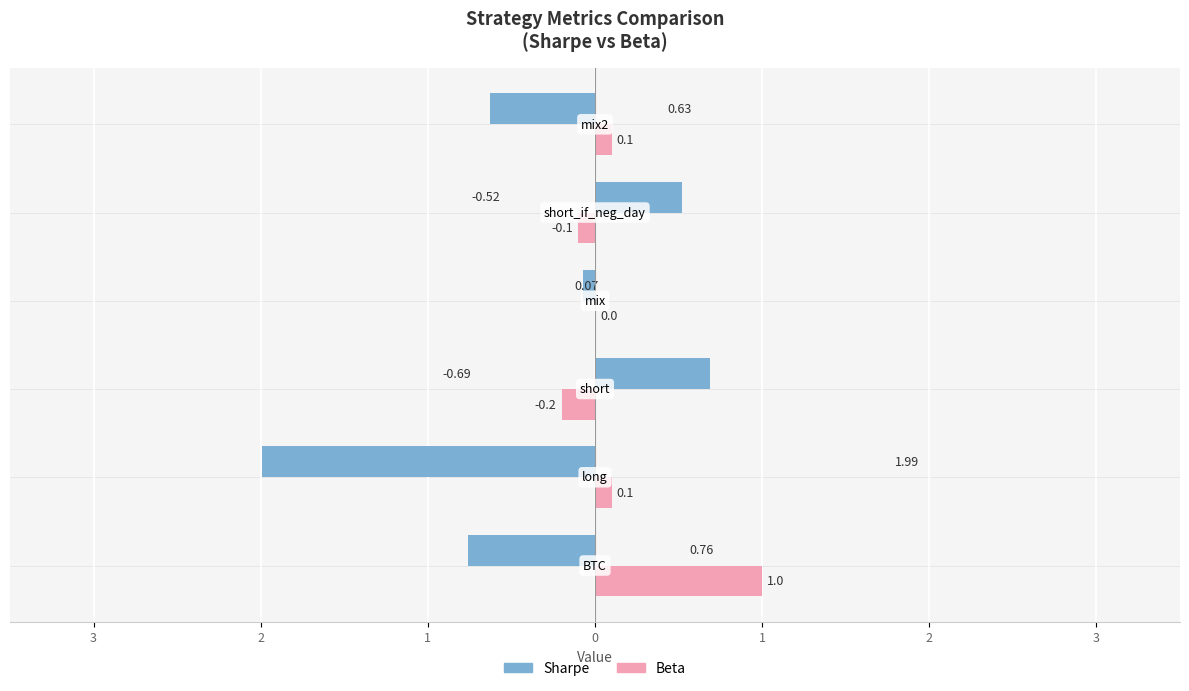

Count the number of categories in the chart.

6